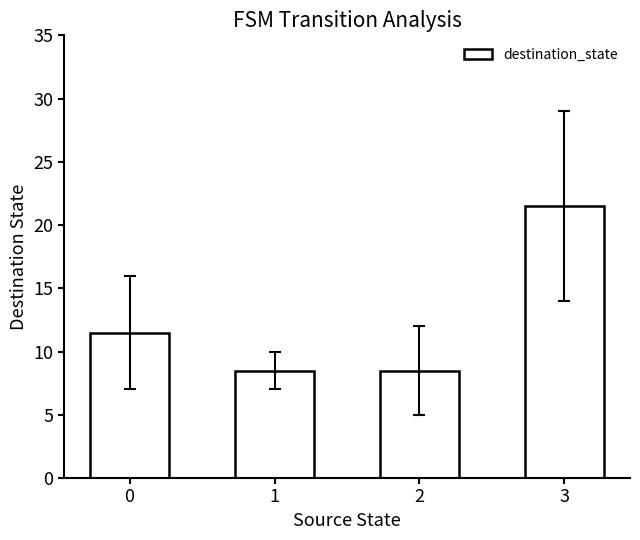

At which category does the chart reach its peak across all series?

3